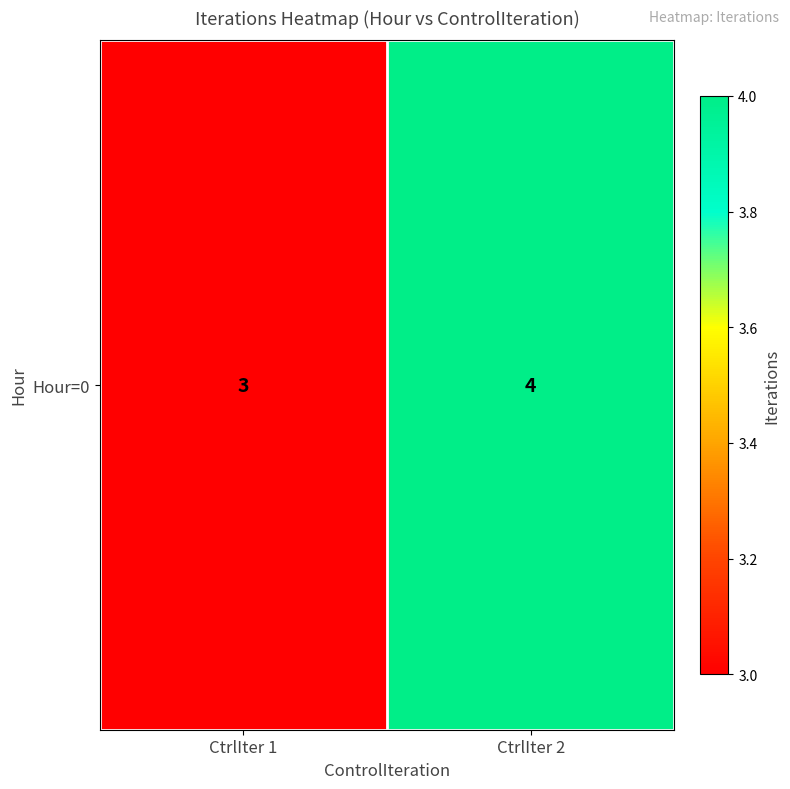

What is the sum of the values at CtrlIter 1 and CtrlIter 2?

7